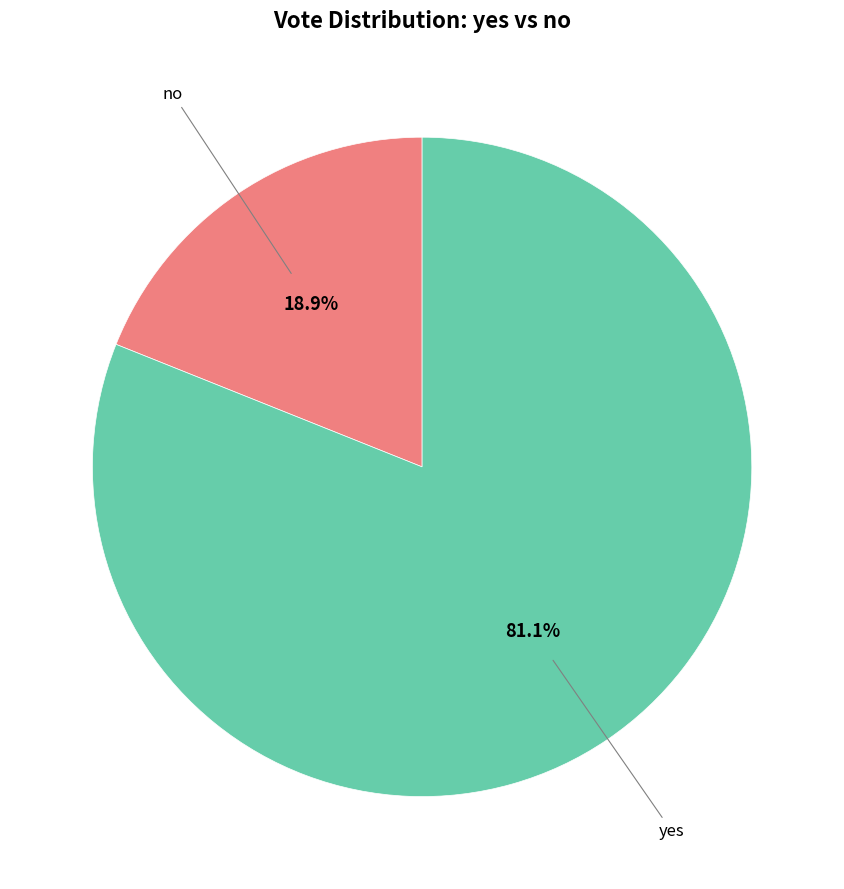

Count the number of slices in the pie.

2